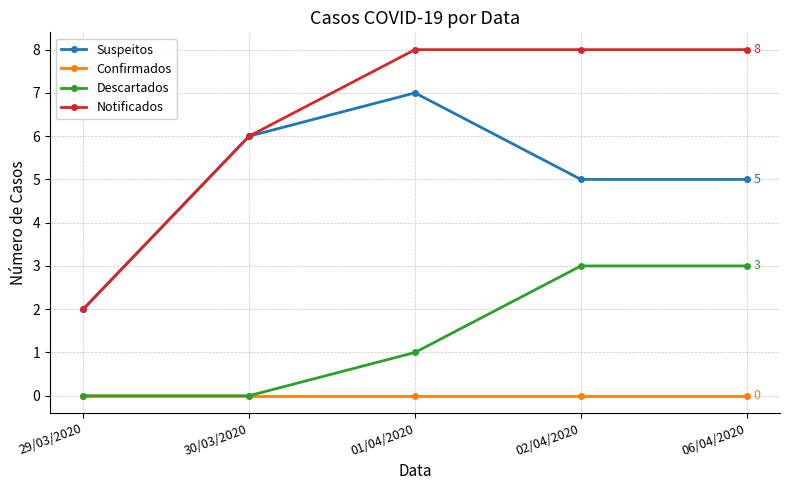

Reading left to right, extract all data points from this chart.

Suspeitos: 29/03/2020=2	30/03/2020=6	01/04/2020=7	02/04/2020=5	06/04/2020=5
Confirmados: 29/03/2020=0	30/03/2020=0	01/04/2020=0	02/04/2020=0	06/04/2020=0
Descartados: 29/03/2020=0	30/03/2020=0	01/04/2020=1	02/04/2020=3	06/04/2020=3
Notificados: 29/03/2020=2	30/03/2020=6	01/04/2020=8	02/04/2020=8	06/04/2020=8